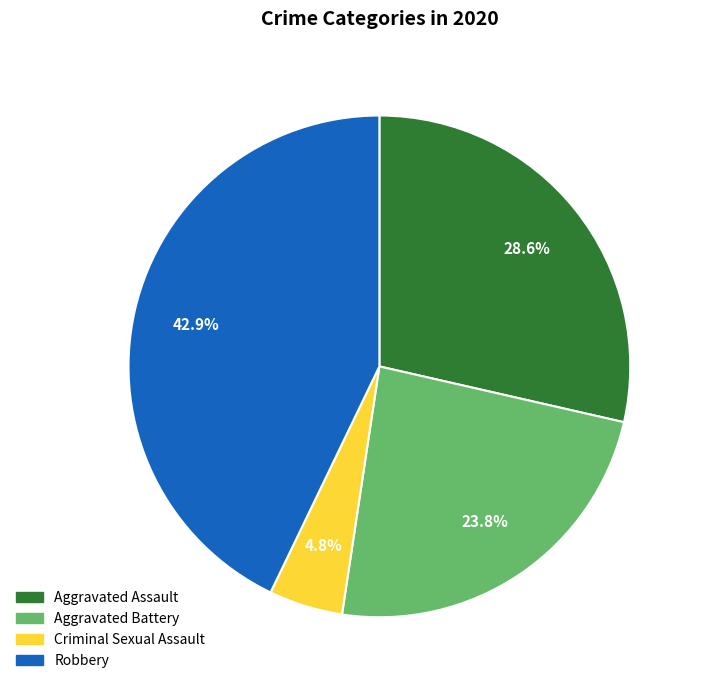

Does any single category account for the majority?

No